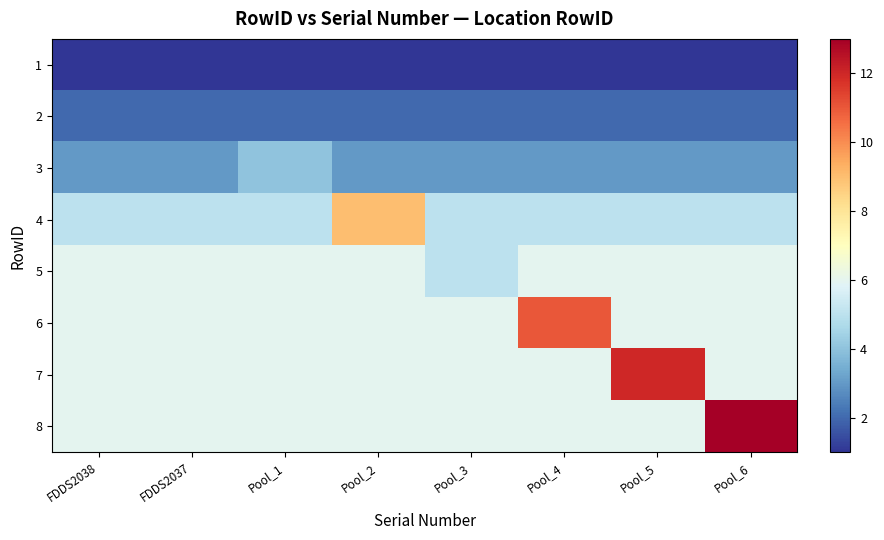

List the series in order of their peak value, lowest first.

1, 2, 3, 5, 4, 6, 7, 8